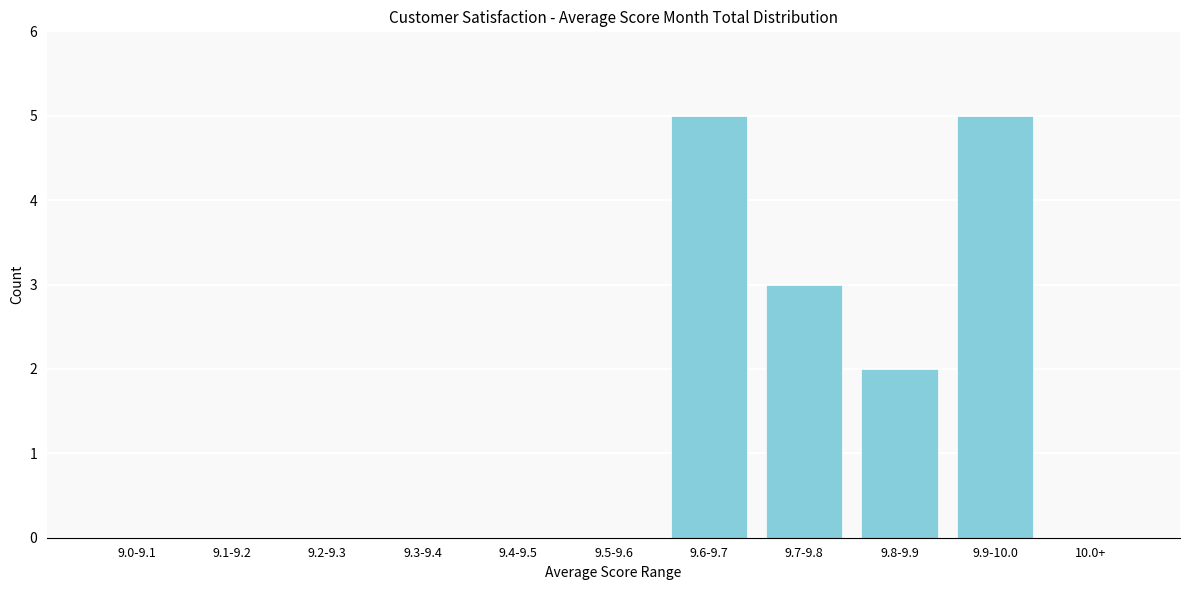

Reading left to right, list all the values displayed in this chart.

9.0-9.1=0	9.1-9.2=0	9.2-9.3=0	9.3-9.4=0	9.4-9.5=0	9.5-9.6=0	9.6-9.7=5	9.7-9.8=3	9.8-9.9=2	9.9-10.0=5	10.0+=0